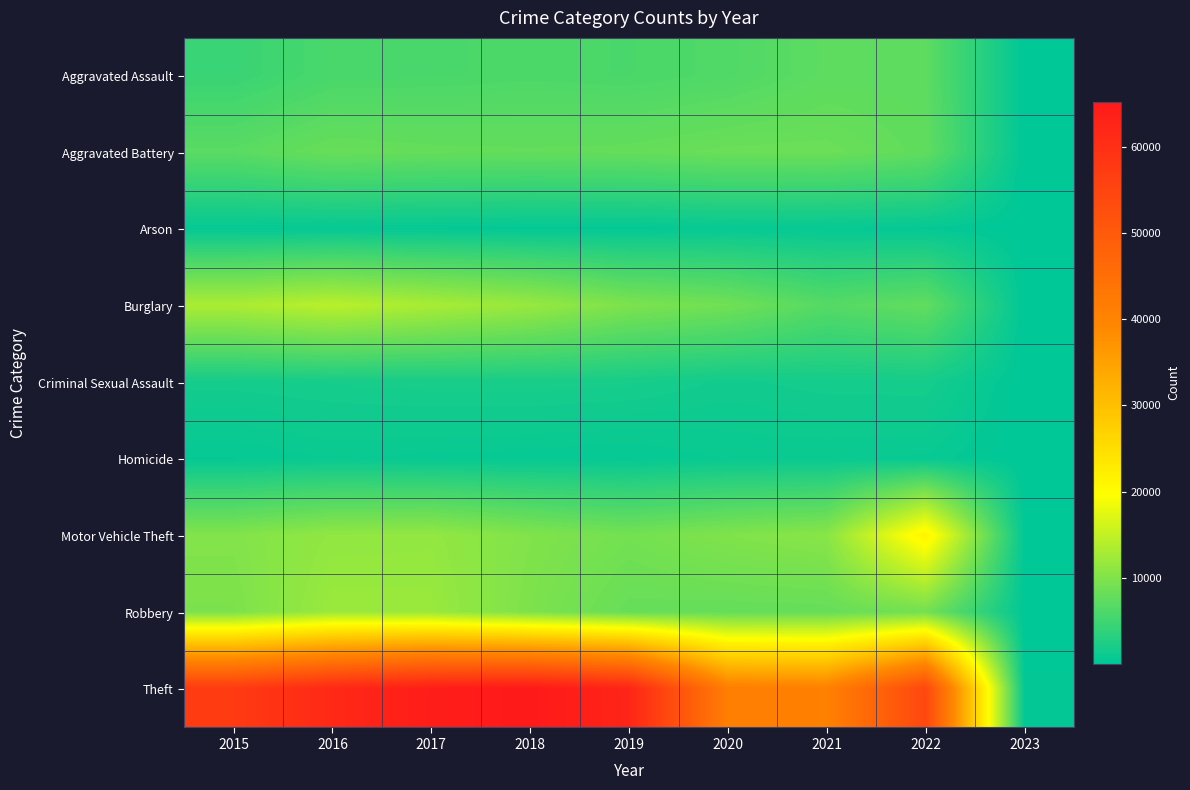

Rank the series by their maximum value, from lowest to highest.

Arson, Homicide, Criminal Sexual Assault, Aggravated Assault, Aggravated Battery, Robbery, Burglary, Motor Vehicle Theft, Theft